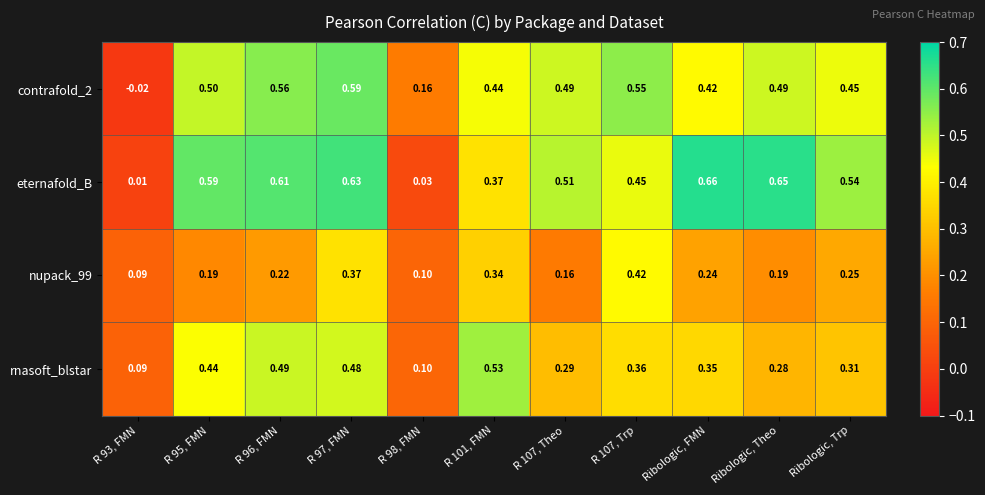

Which label corresponds to the largest value in the chart?

Ribologic, FMN